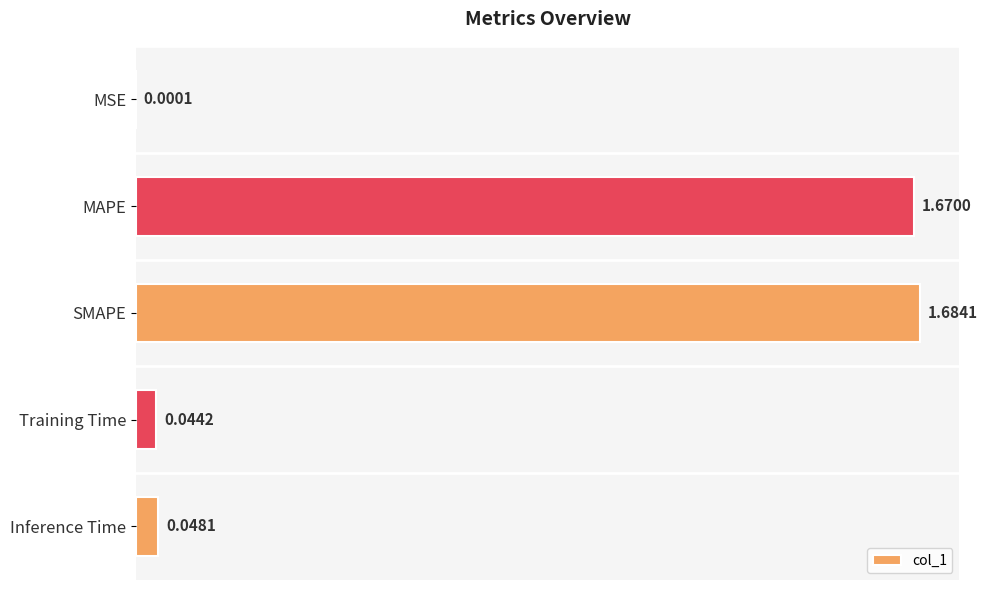

What is the sum of all values?

3.4